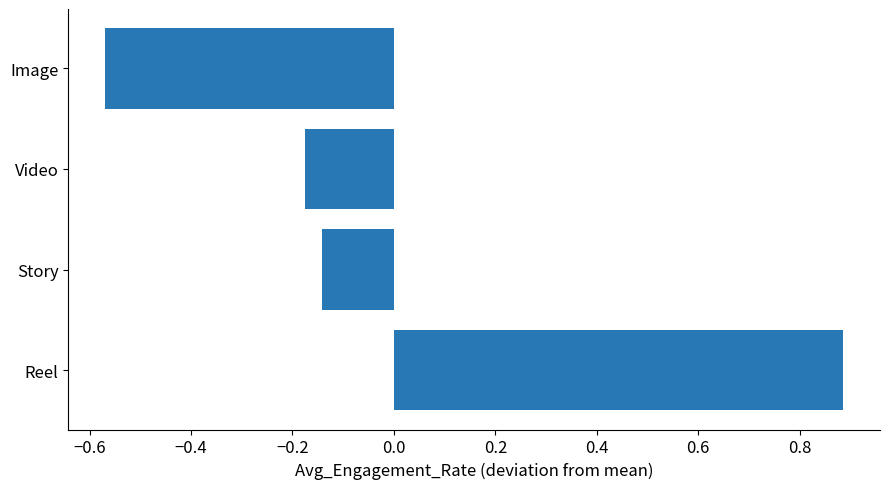

The chart shows a value of -0.2 at Story. True or false?

False